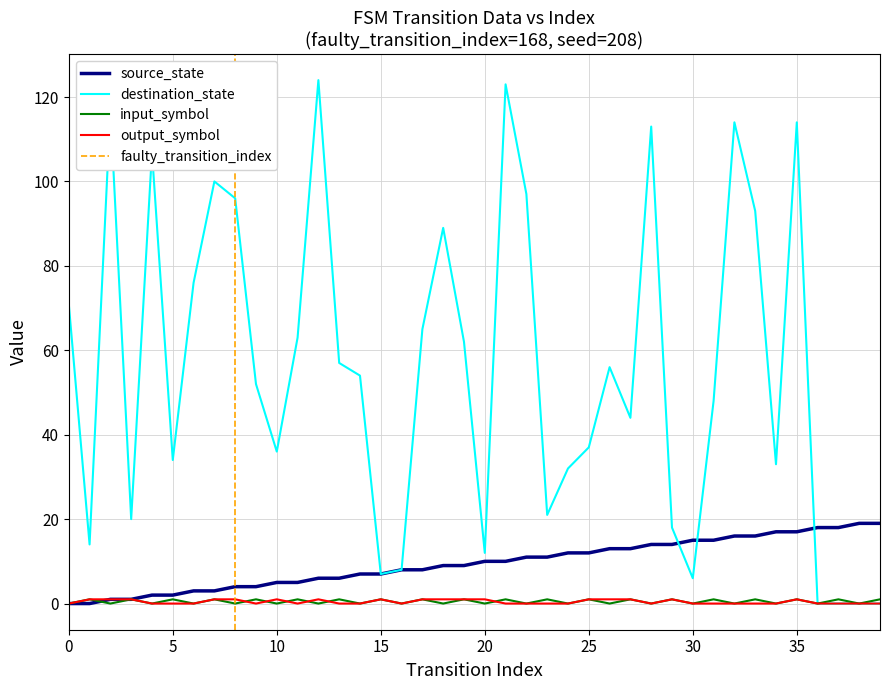

The value of destination_state at 4 is 66. True or false?

False